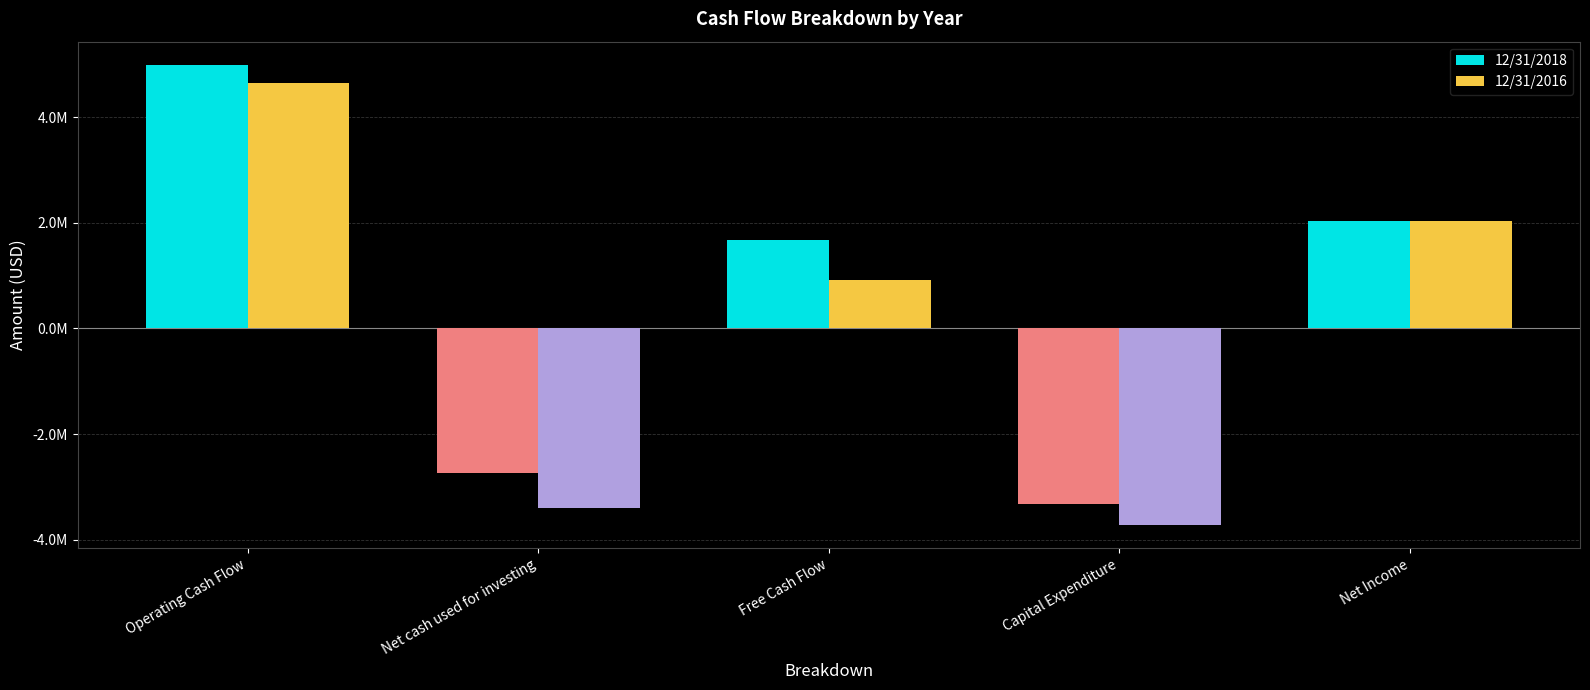

What is the label of the 1st bar from the right?

Net Income